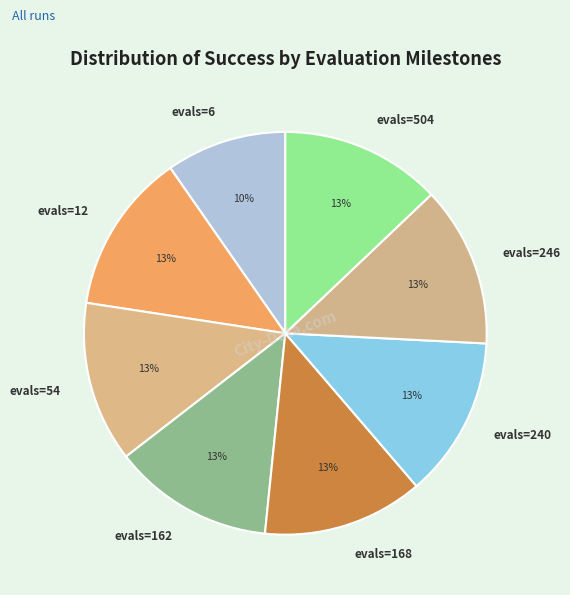

Count the number of slices in the pie.

8